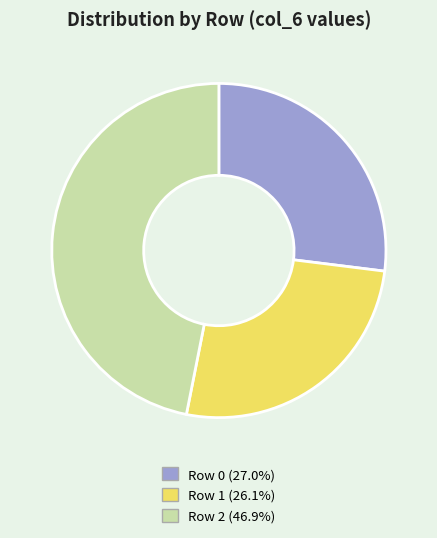

Does Row 2 (46.9%) represent more than half of the total?

No